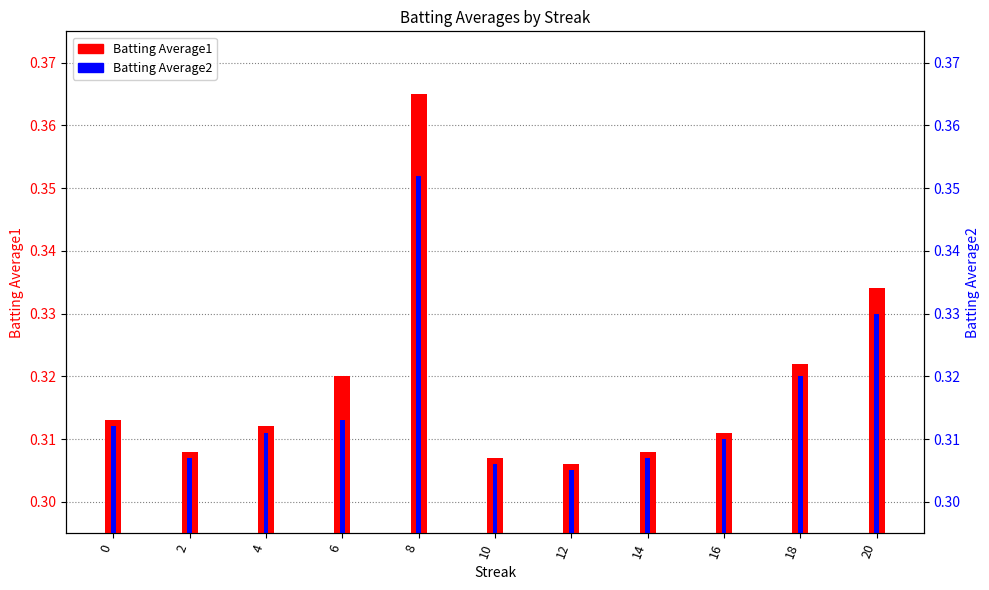

What is the greatest value displayed?

0.4